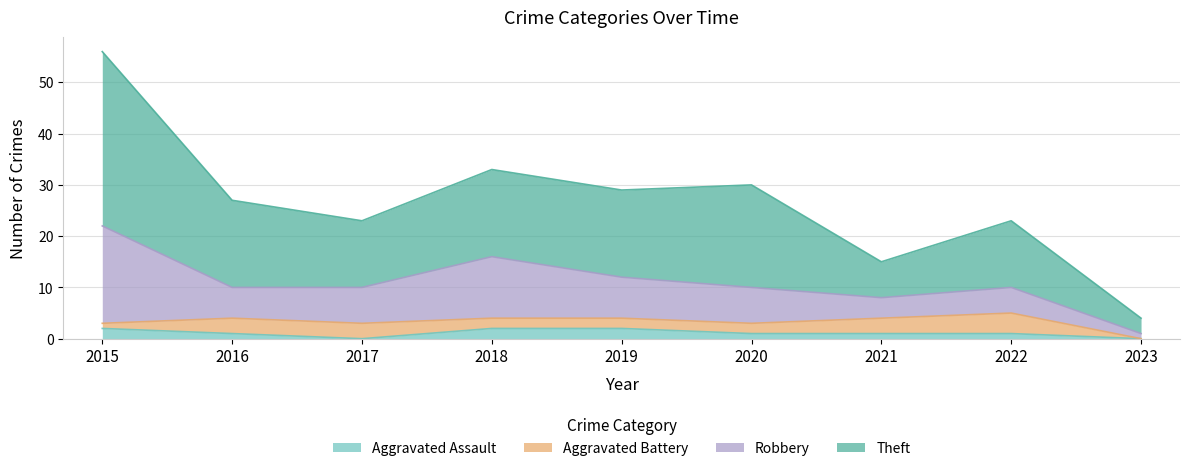

At how many categories does at least one series exceed 45?

1